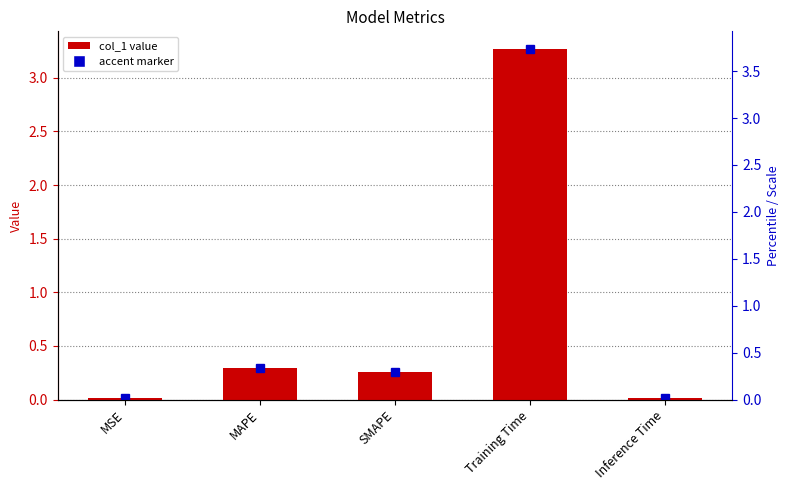

What is the value of the 3rd bar from the left?

0.3